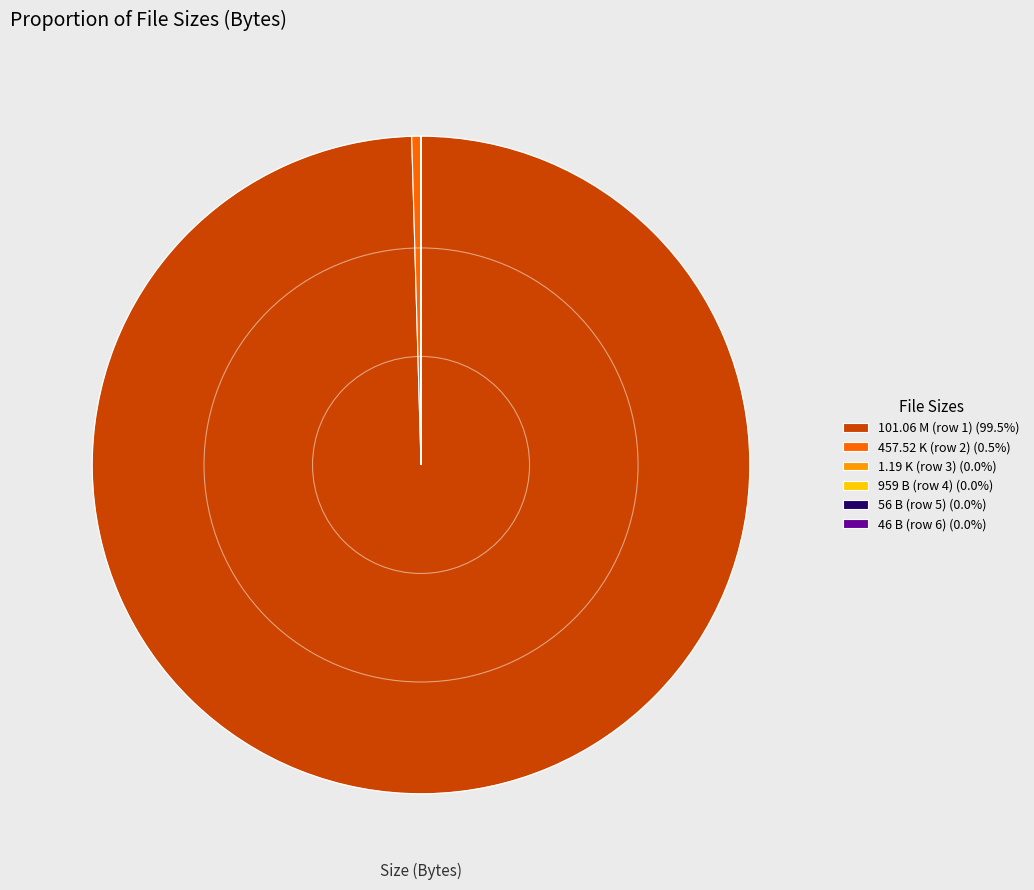

Is there a majority slice in this chart?

Yes